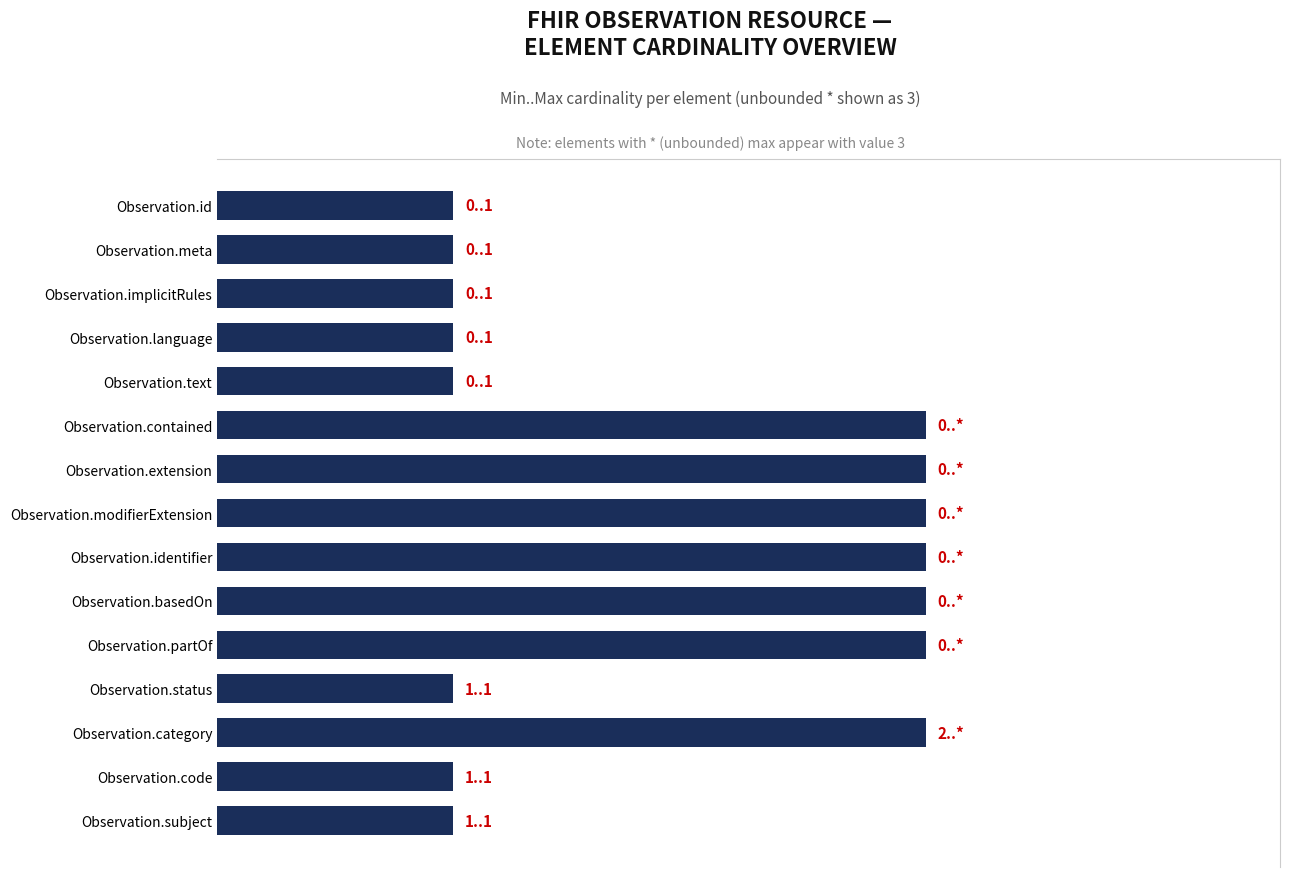

How many categories are shown in the chart?

15